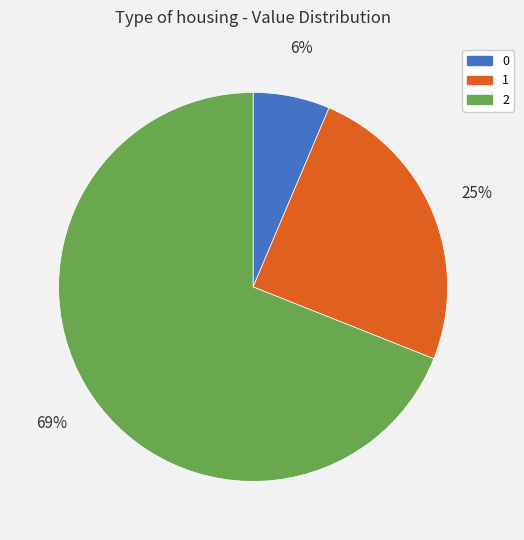

To the nearest percent, what is the average slice percentage?

33%